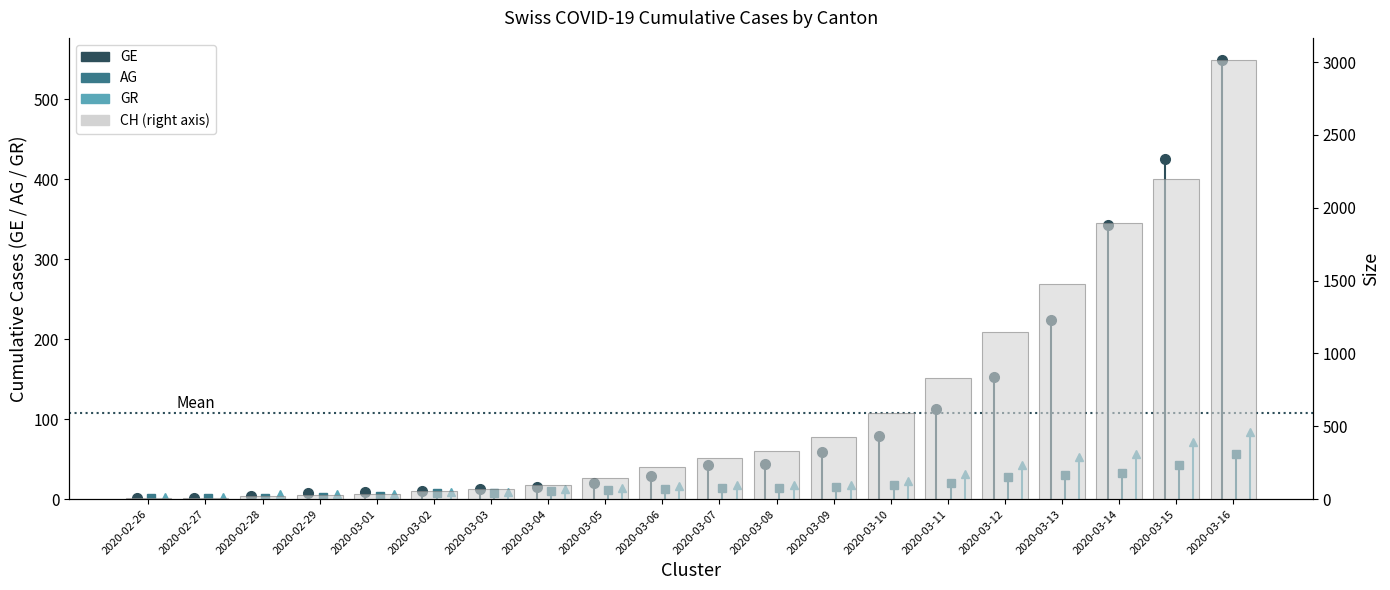

Reading right to left, transcribe all the data shown in this chart.

2020-03-16=3016	2020-03-15=2196	2020-03-14=1896	2020-03-13=1478	2020-03-12=1145	2020-03-11=830	2020-03-10=588	2020-03-09=429	2020-03-08=332	2020-03-07=283	2020-03-06=220	2020-03-05=144	2020-03-04=99	2020-03-03=70	2020-03-02=56	2020-03-01=38	2020-02-29=31	2020-02-28=19	2020-02-27=9	2020-02-26=5